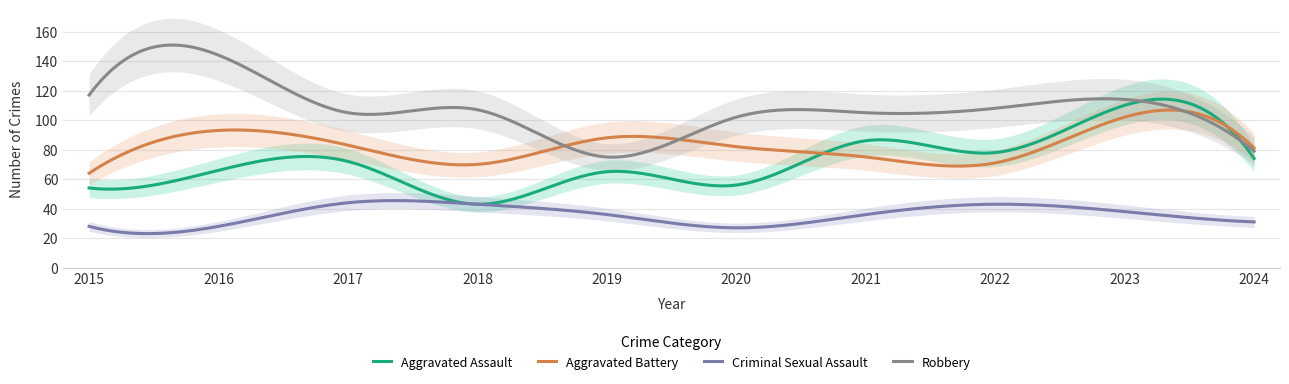

What is the sum of the Robbery values at 2024 and 2018?

186